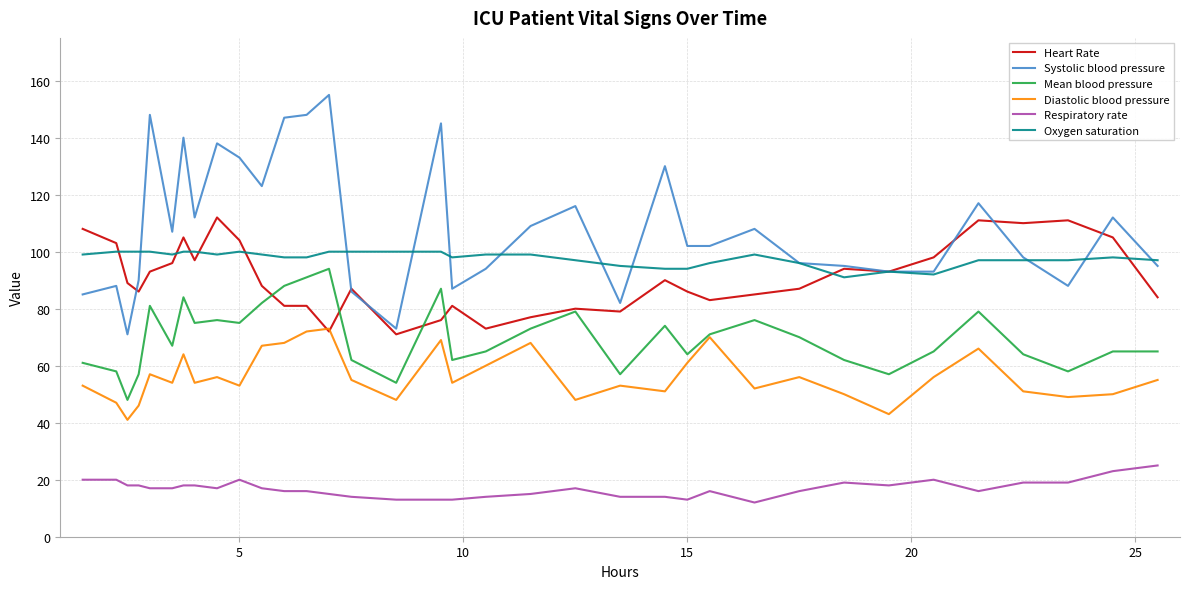

Which series has the widest spread of values?

Systolic blood pressure